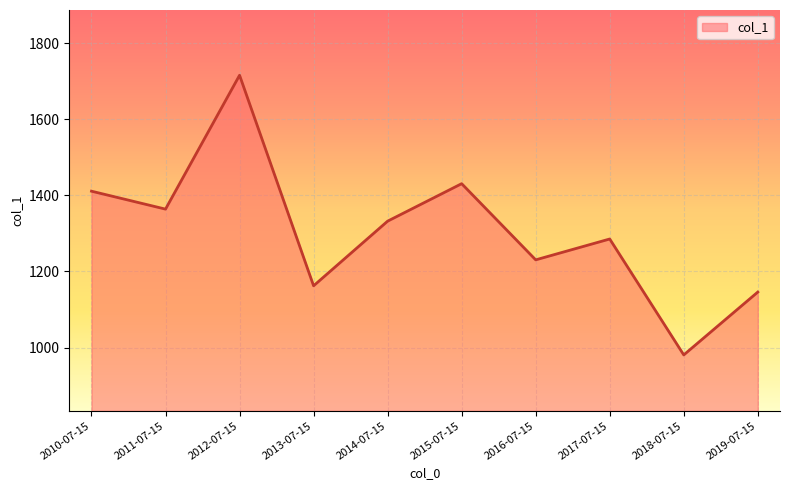

What value does the data have at 2012-07-15?

1716.1